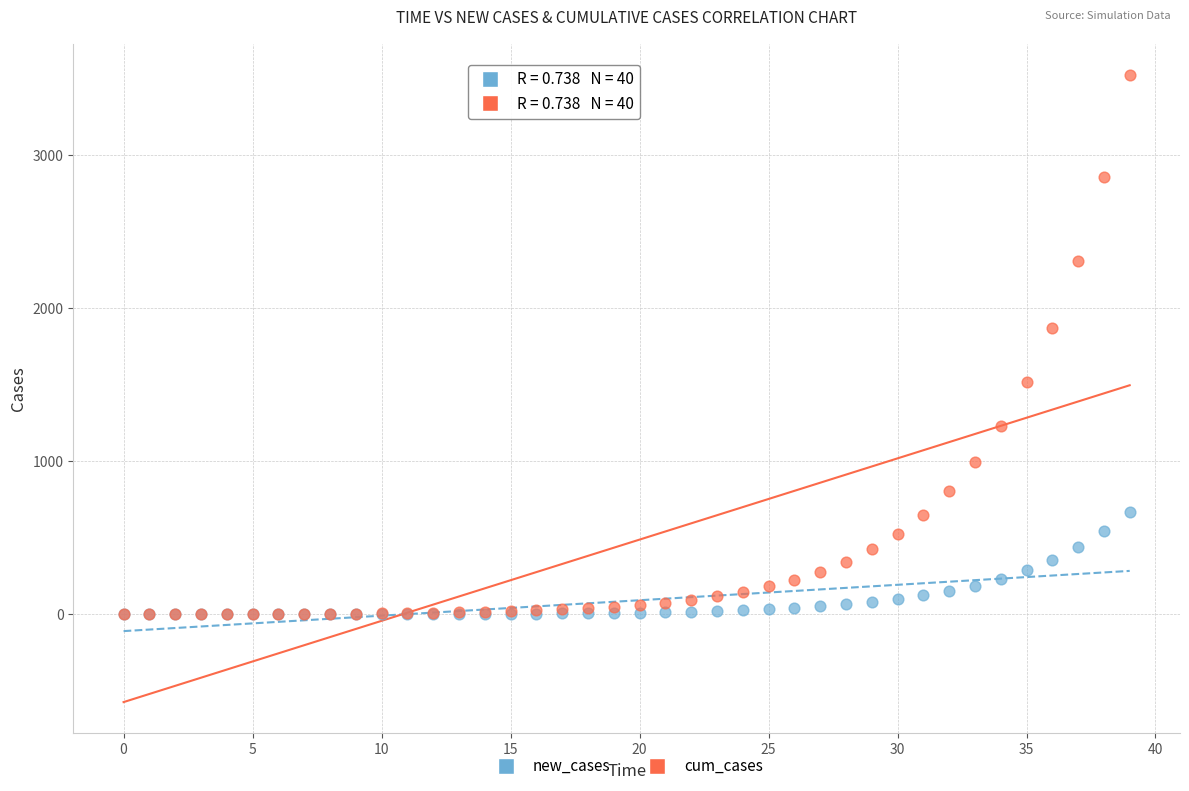

Across all series, what Y value is closest to 1762?

1873.2